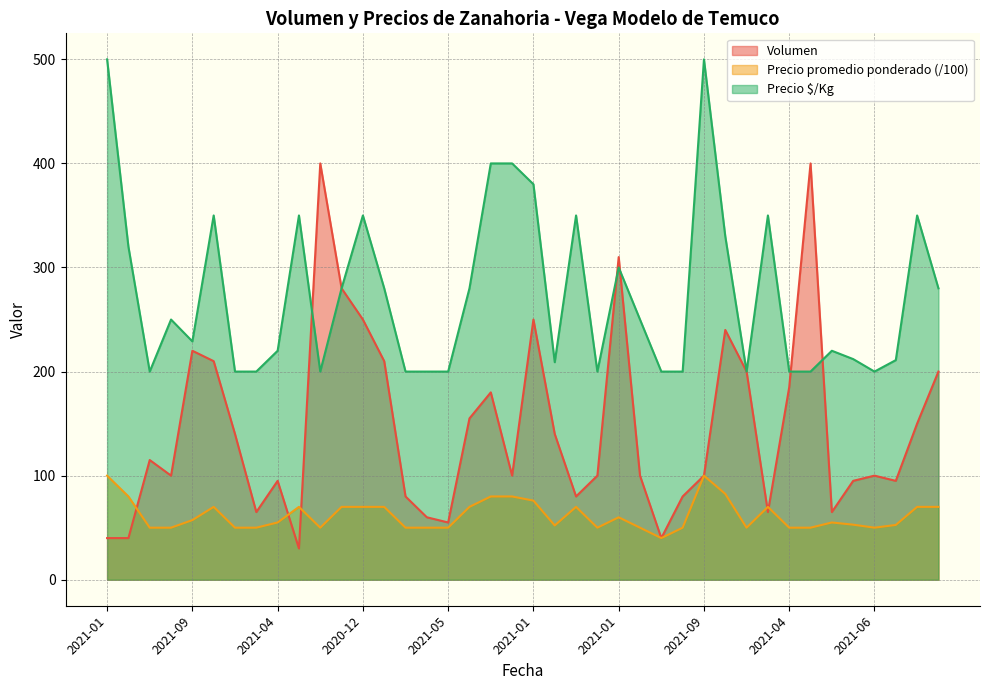

The Volumen series shows 95.0 at 2021-06. True or false?

True